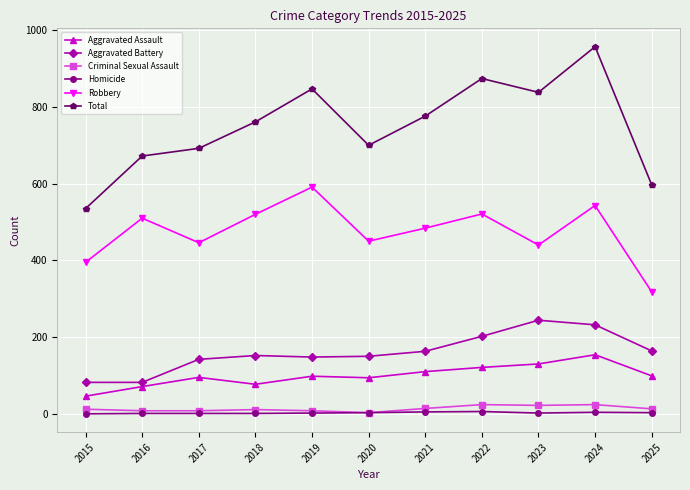

At which category is the sum across all series the highest?

2024